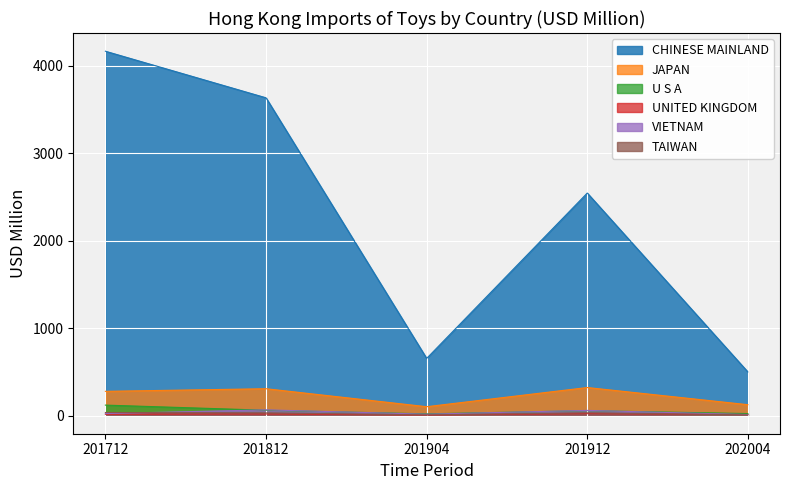

What is the sum of all U S A values?

276.3